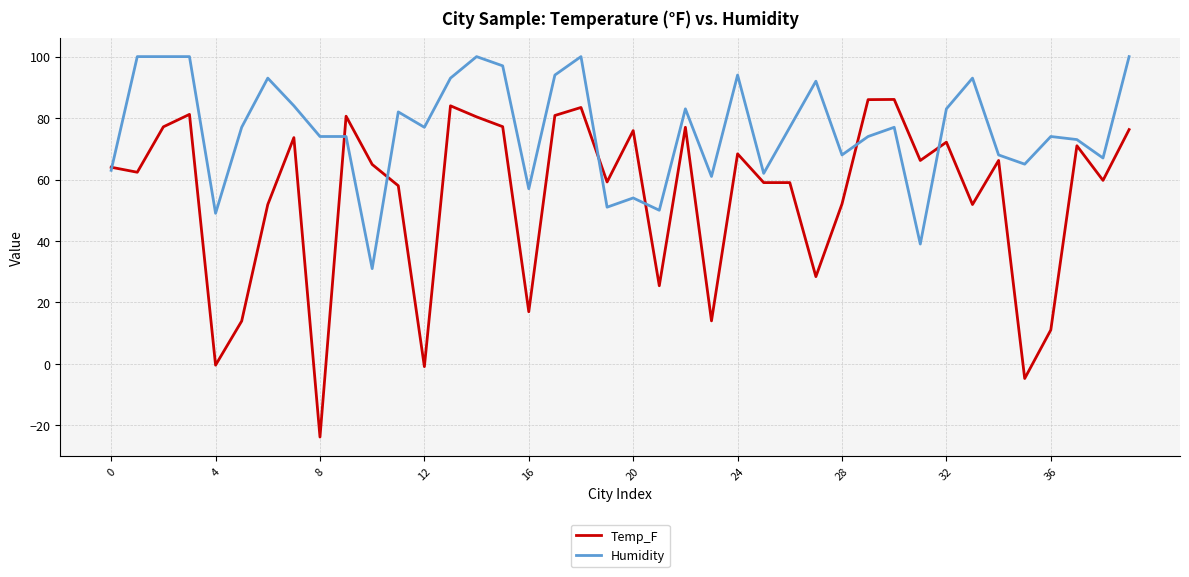

What are all the series names shown in the legend?

Temp_F, Humidity